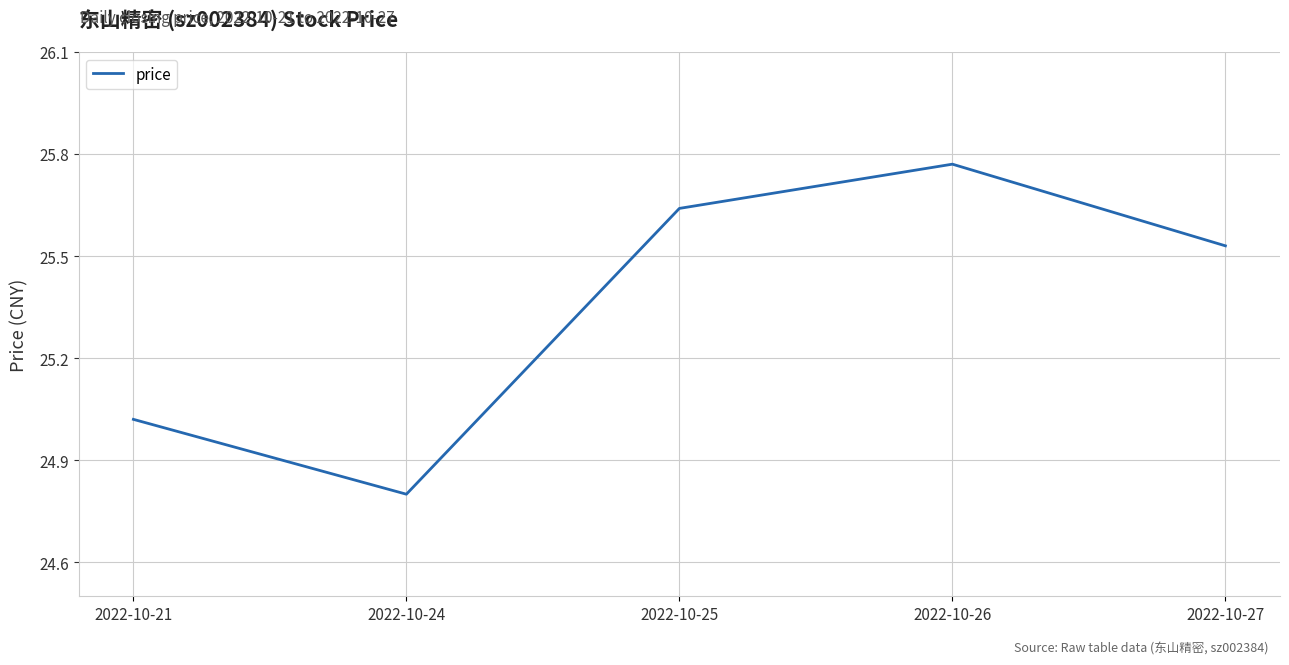

How many interior local valleys (lower than both neighbors) does the data have?

1